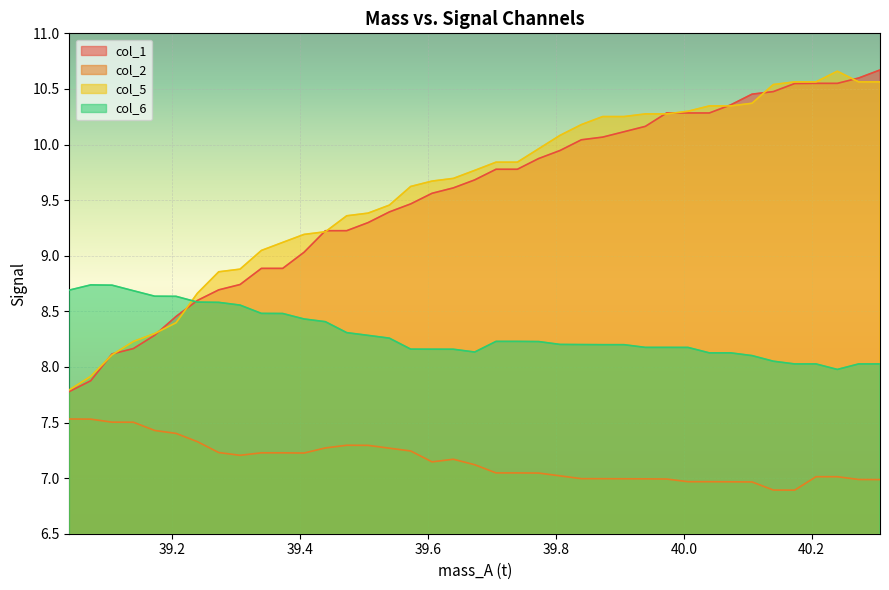

What is the average value of the col_5 series?

9.6